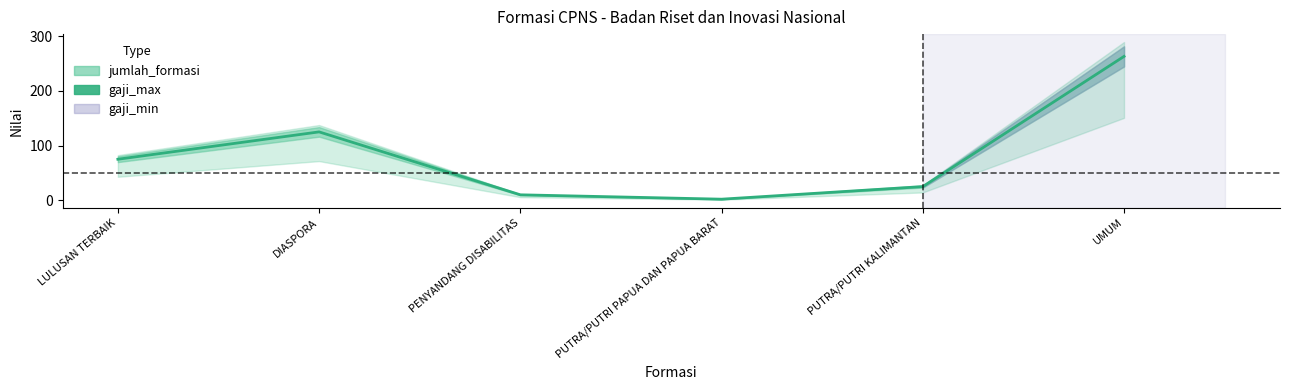

Is it true that the value at DIASPORA is 125?

True